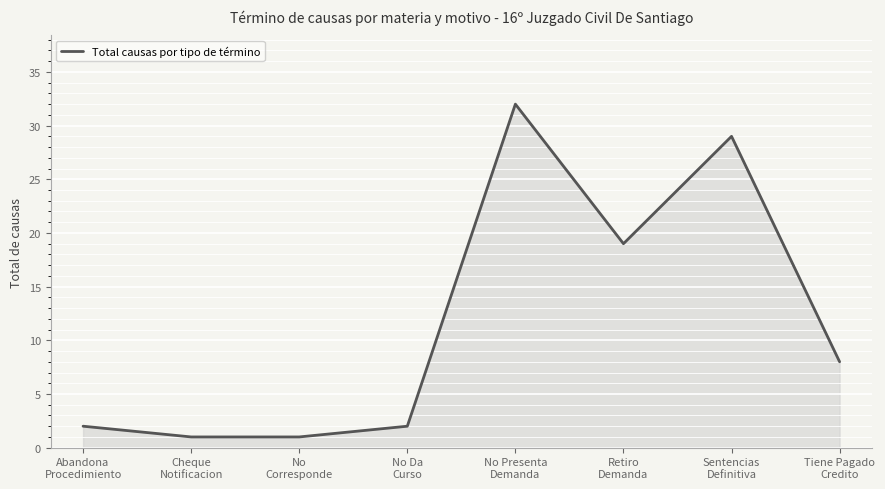

How many interior local peaks (higher than both neighbors) does the data have?

2